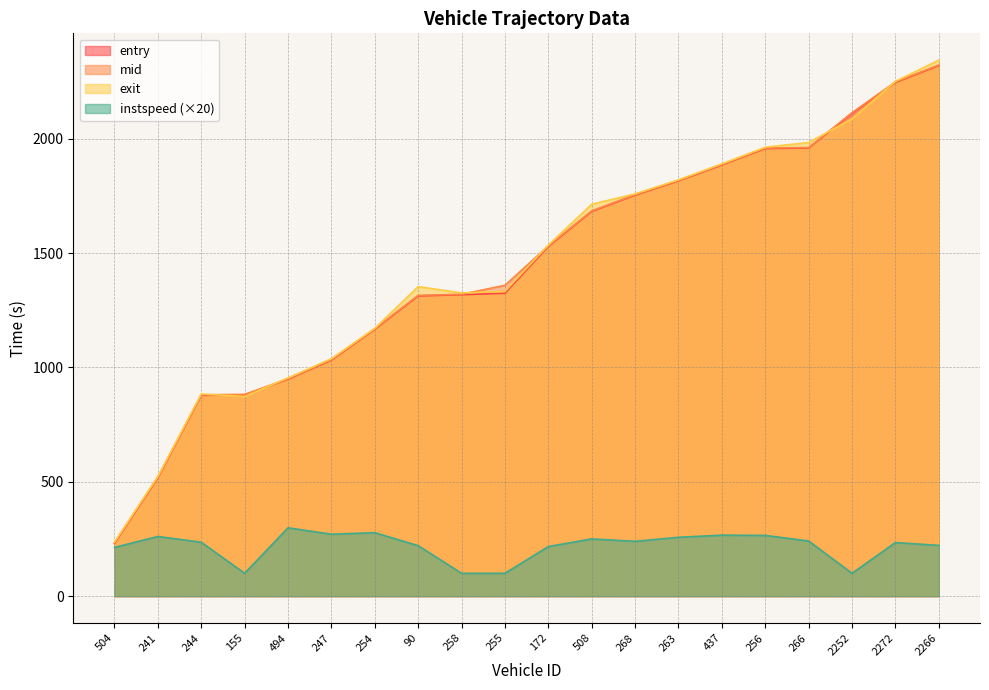

Which series has the widest spread of values?

exit